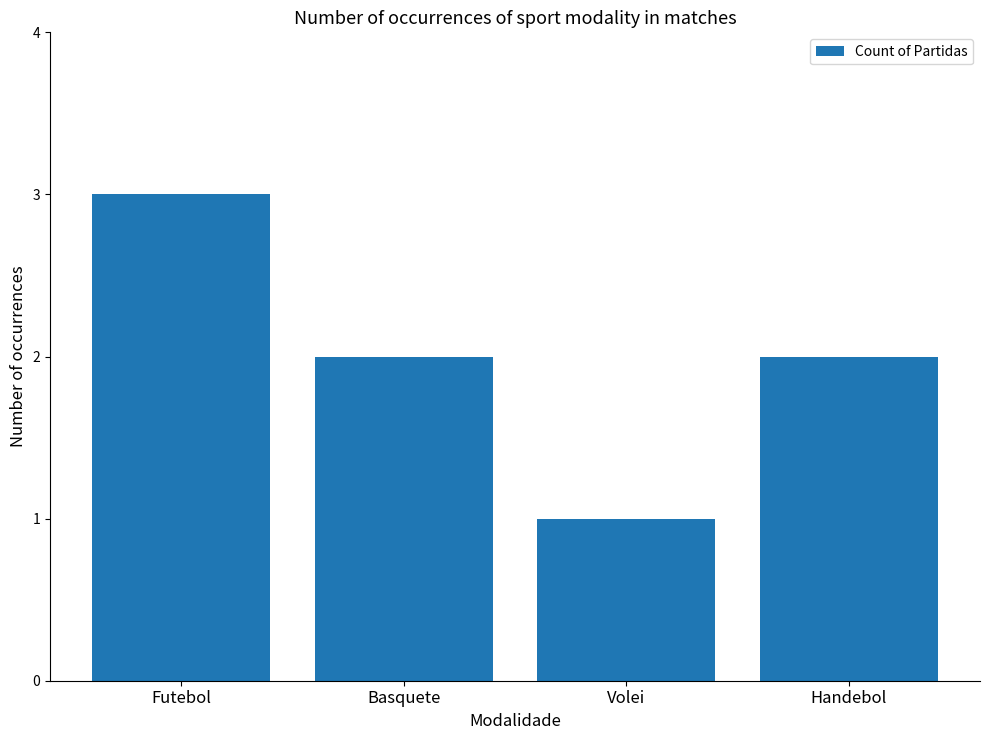

What is the approximate value at Futebol?

3